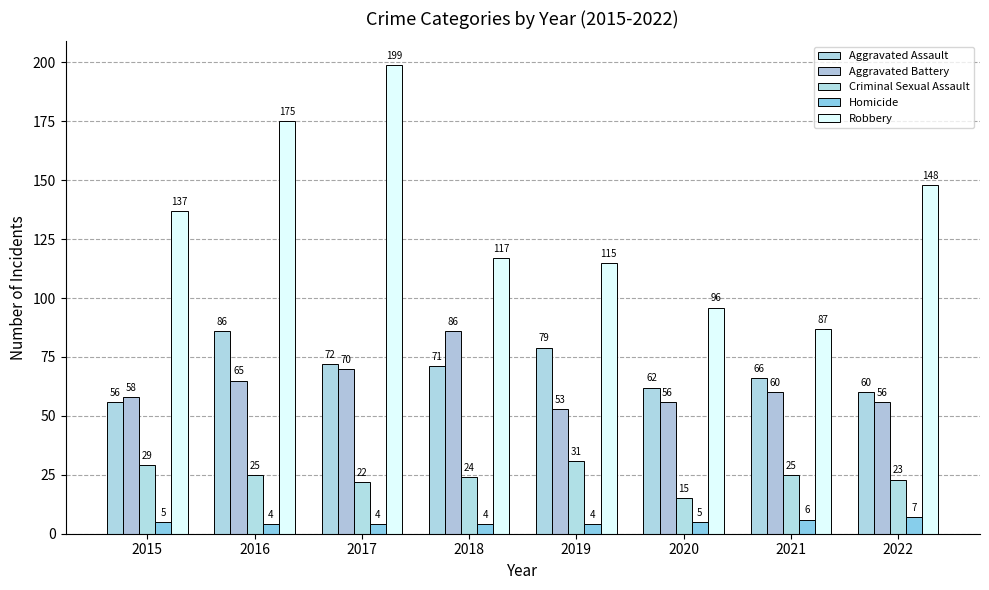

How many groups of bars are there?

8